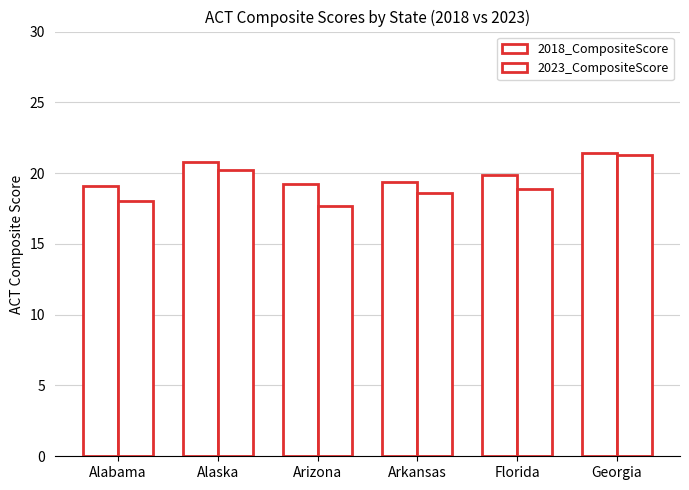

Reading left to right, extract all data points from this chart.

2018_CompositeScore: 19.1	20.8	19.2	19.4	19.9	21.4
2023_CompositeScore: 18.0	20.2	17.7	18.6	18.9	21.3